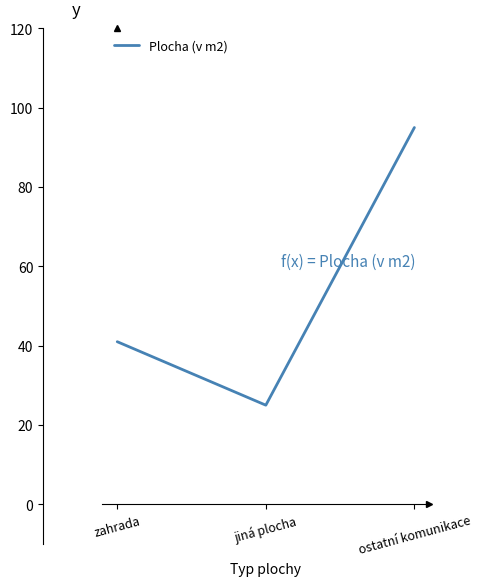

What position from the right is zahrada?

3